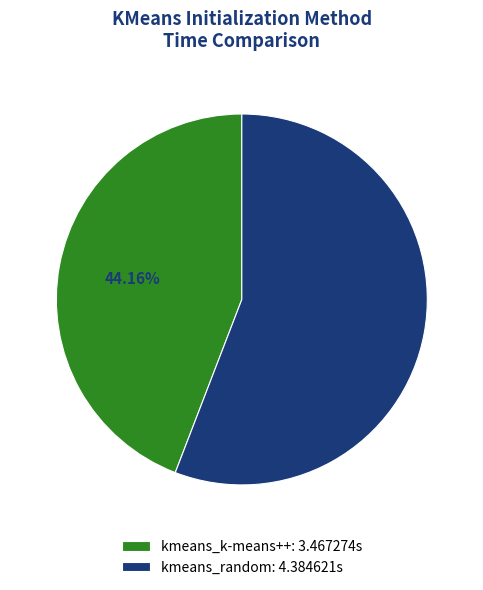

What is the smallest slice in the pie chart?

kmeans_k-means++